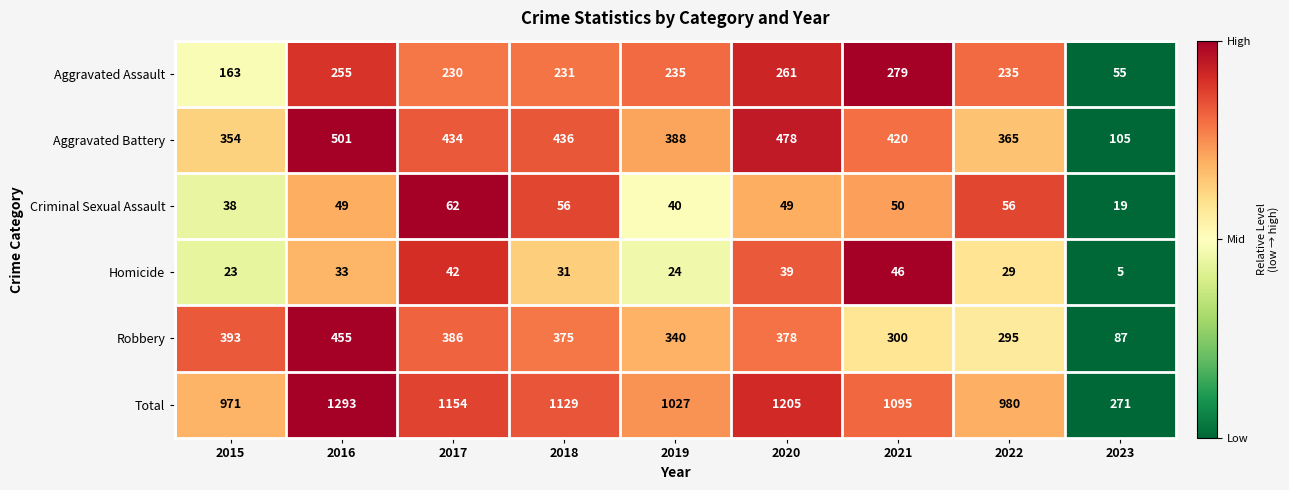

Rank the series at 2017 from highest to lowest value.

Total, Aggravated Battery, Robbery, Aggravated Assault, Criminal Sexual Assault, Homicide